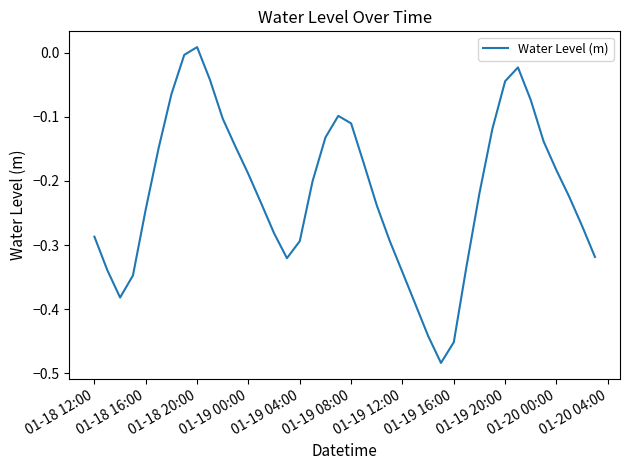

What is the difference between the maximum and minimum values?

0.5